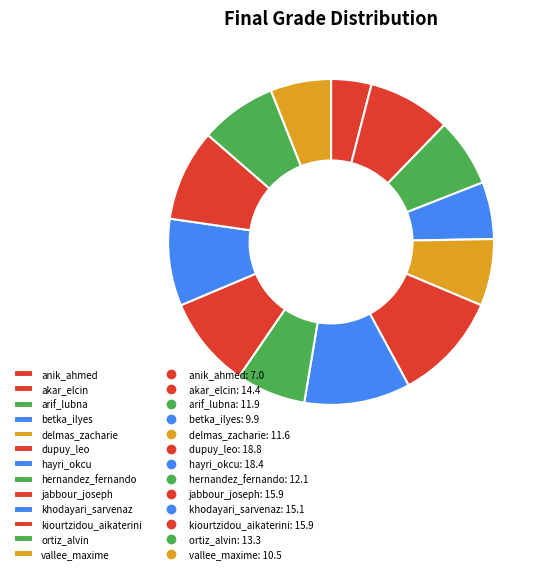

Is there a majority slice in this chart?

No